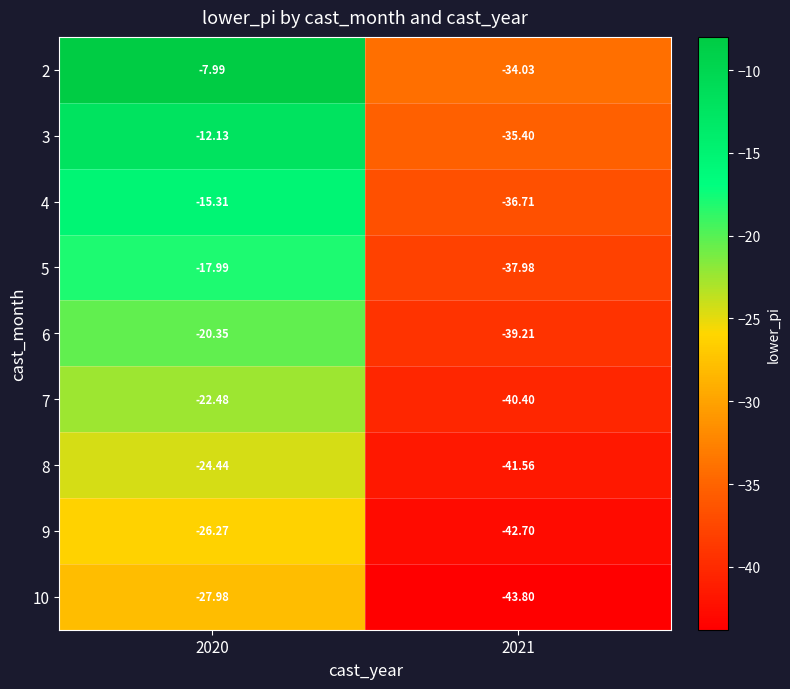

Which series changed the most between 2020 and 2021?

2